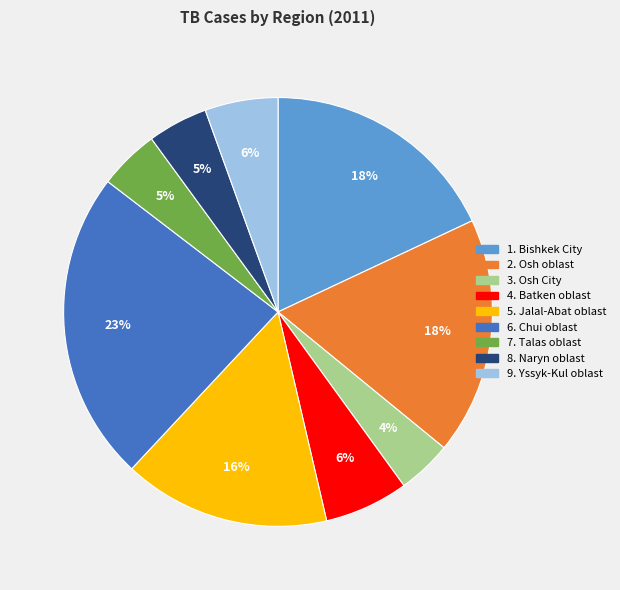

Is there any slice that represents more than half of the pie?

No